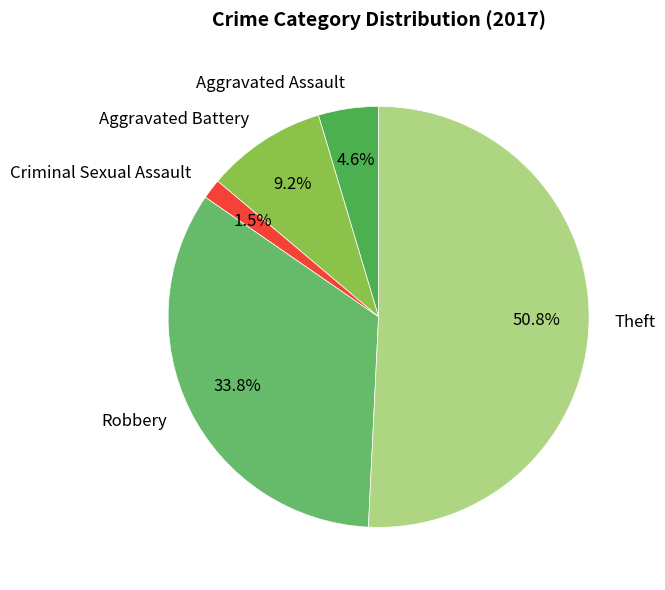

What percentage is the Robbery slice, to the nearest percent?

34%